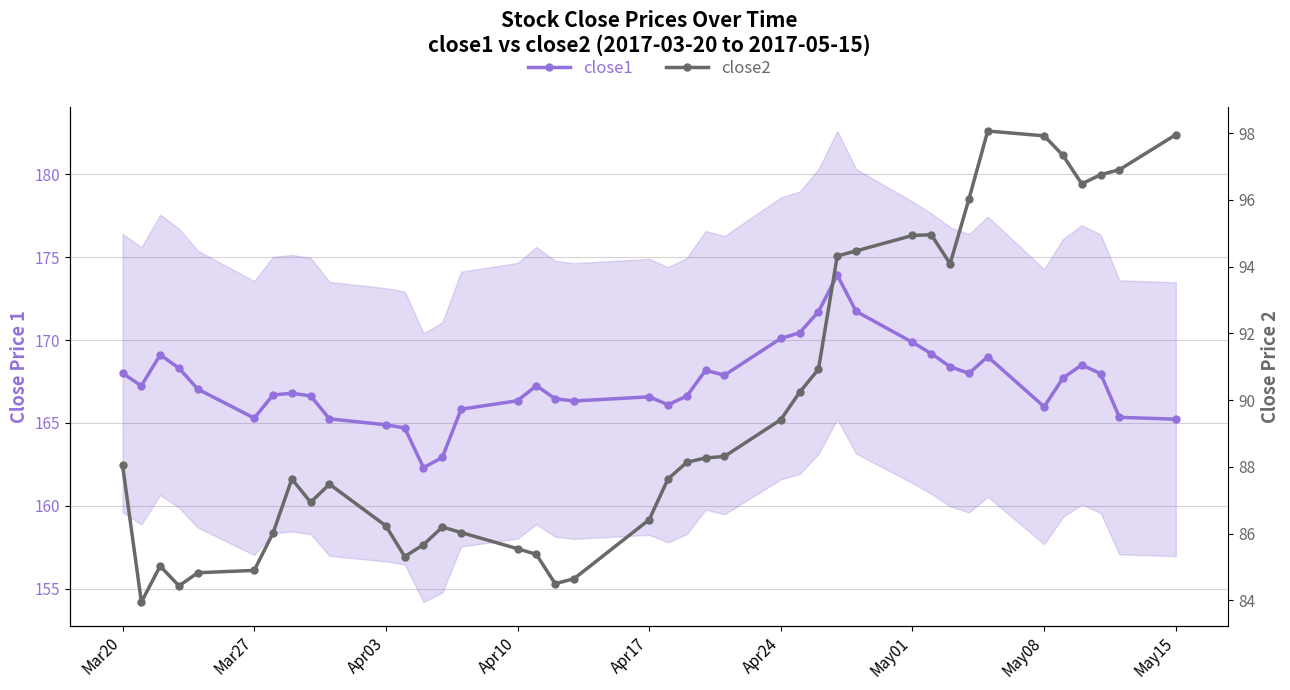

What is the average value of the close1 series?

167.4